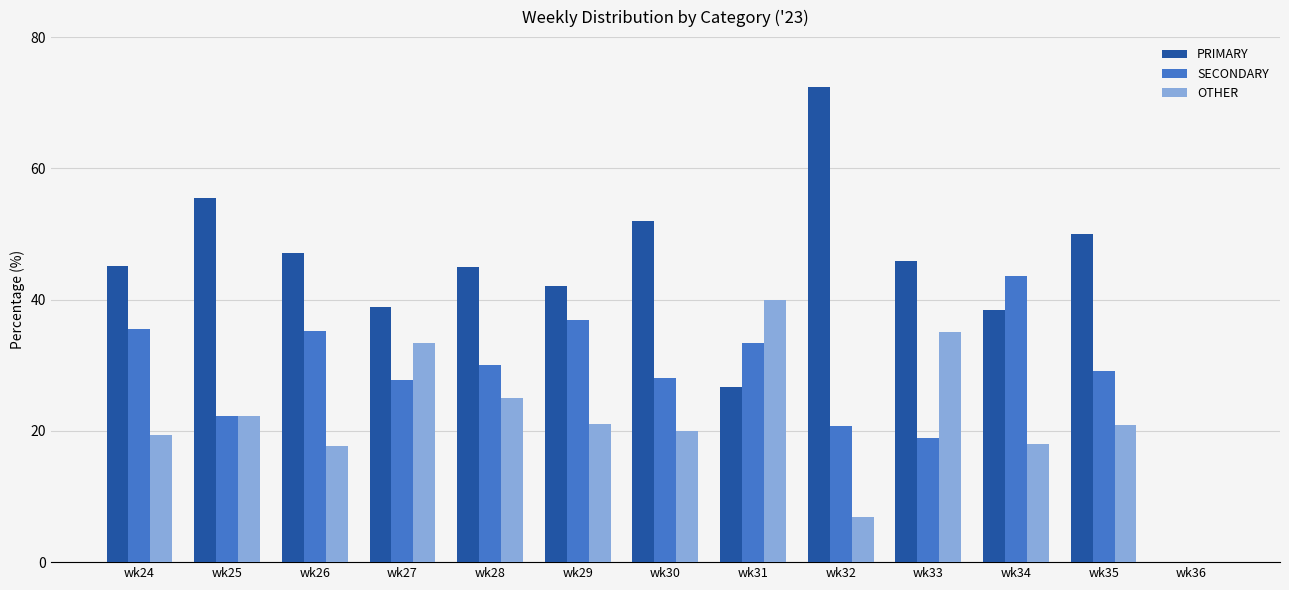

What is the difference between the OTHER values at wk35 and wk26?

3.2